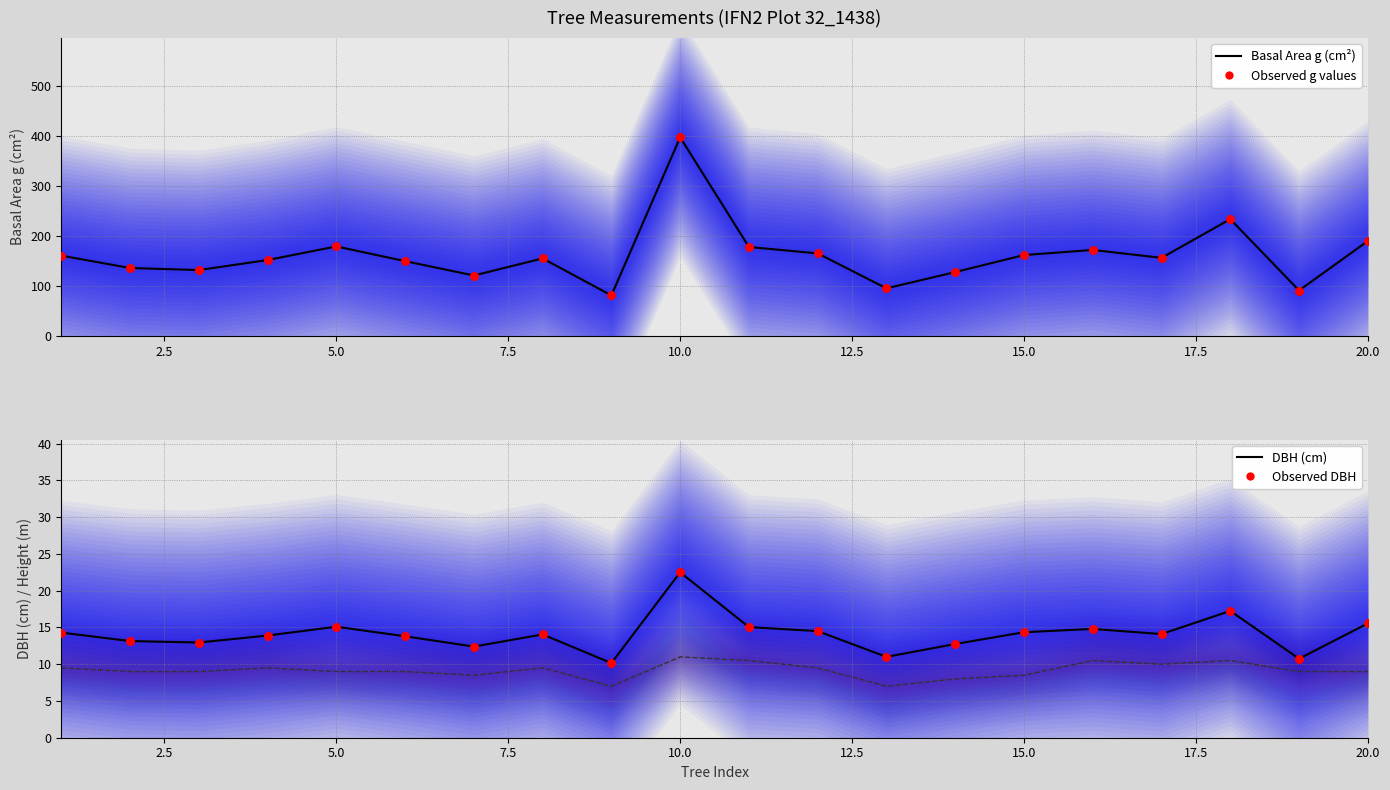

Which series reaches the maximum Y coordinate?

Basal Area g (cm²)